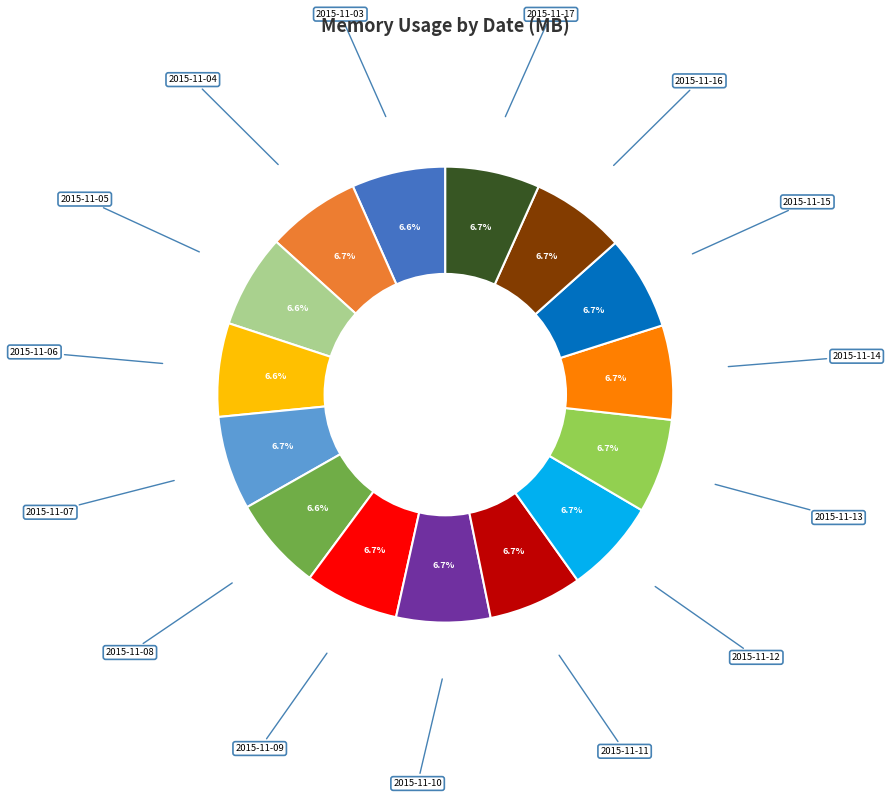

Is there a majority slice in this chart?

No